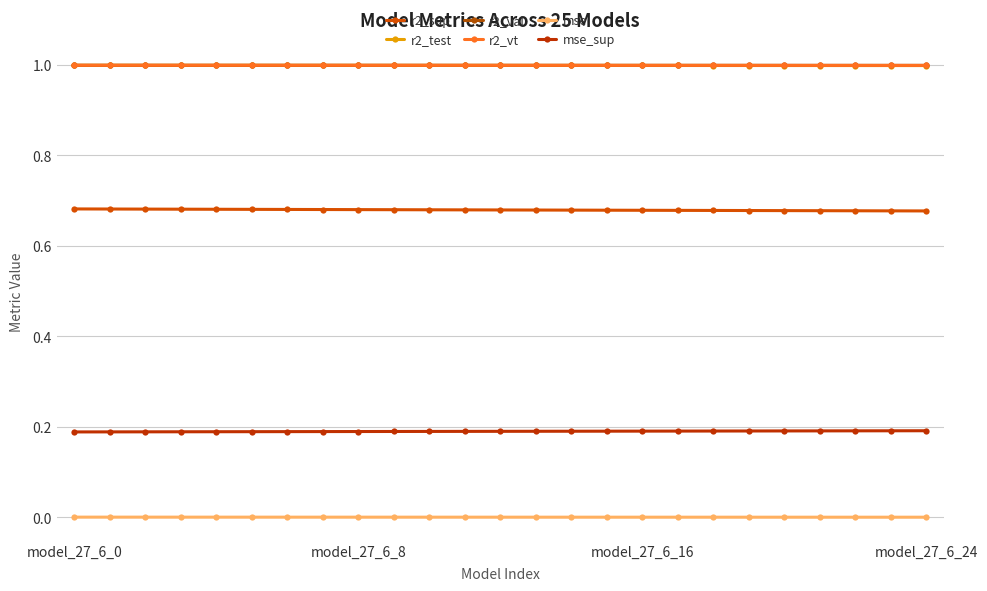

How many lines are shown in the chart?

6